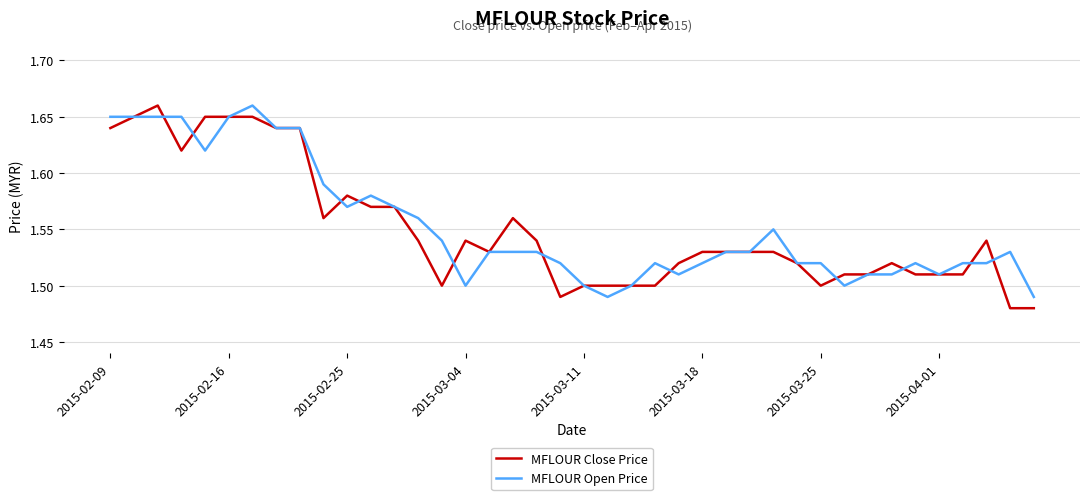

What is the difference between the maximum and second lowest values in the MFLOUR Open Price series?

0.2